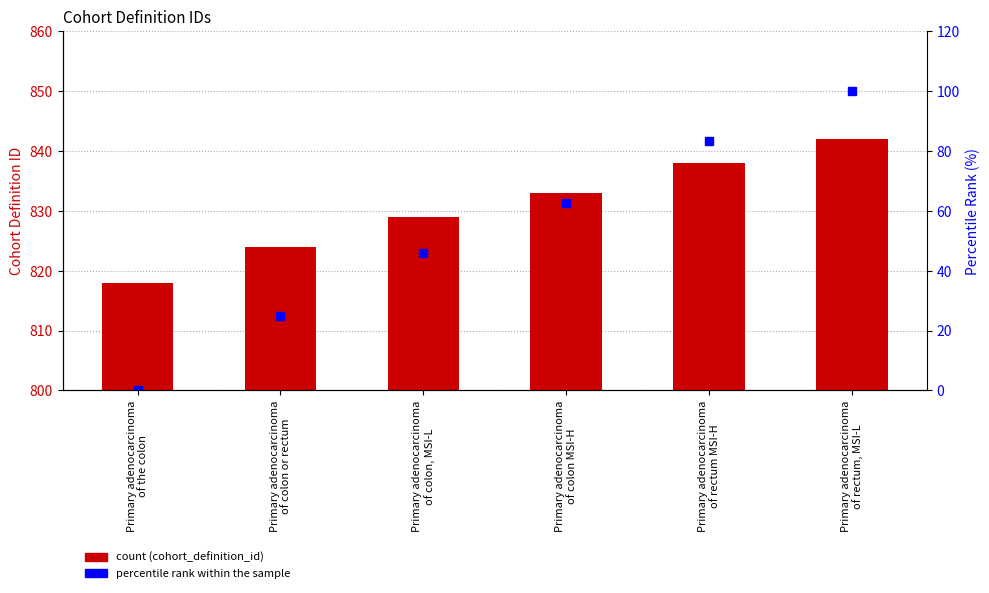

List the series in order of their overall mean, highest first.

cohort_definition_id, percentile rank within the sample